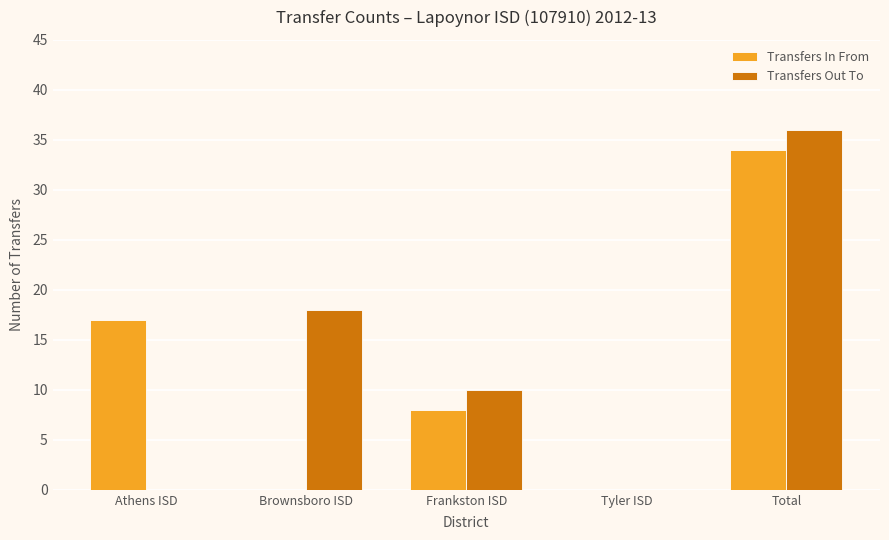

What is the highest value of the Transfers Out To series?

36